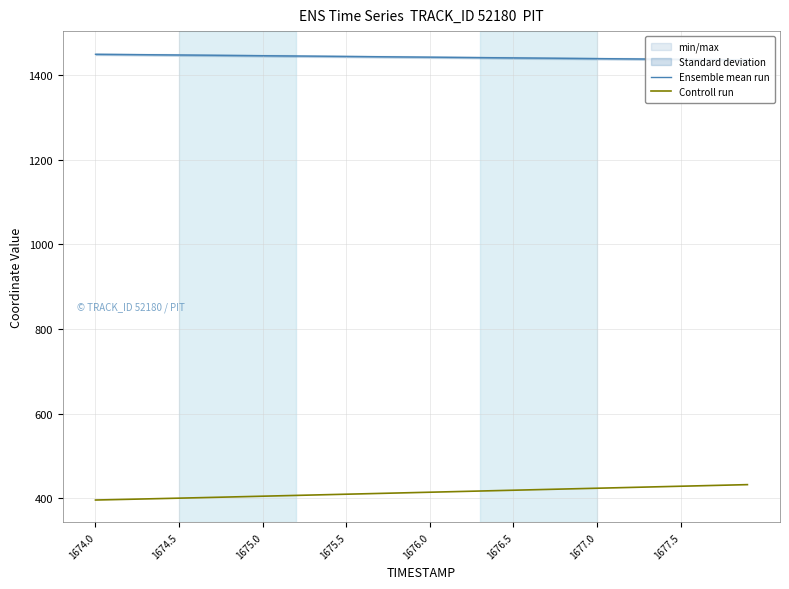

Is it true that Controll run equals 599.8 at 1676.5?

False